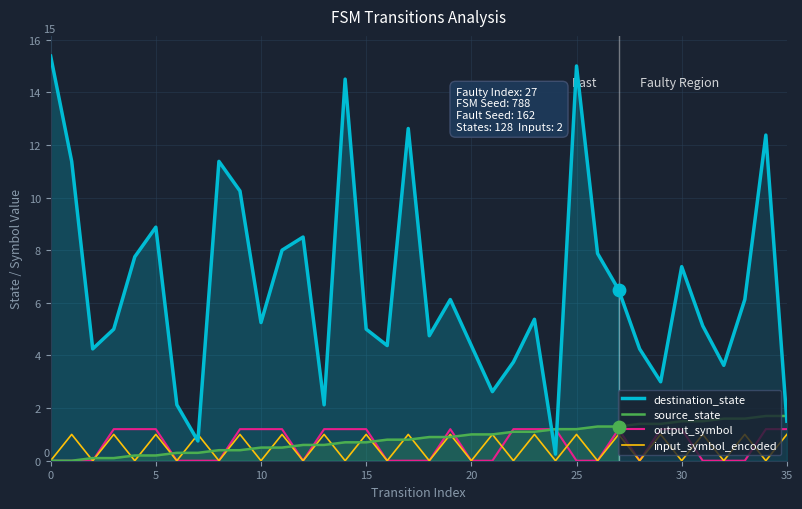

Is the value of source_state at 23 greater than the value of destination_state at 35?

Yes